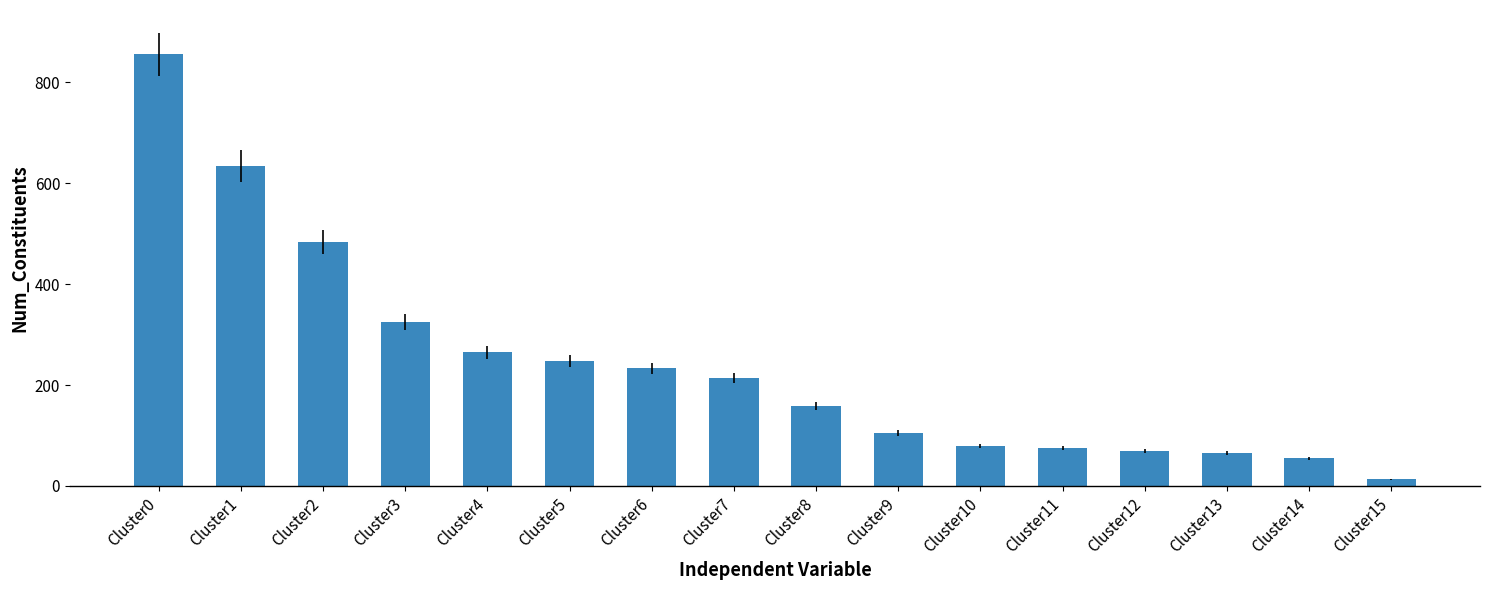

What is the minimum value shown in the chart?

13